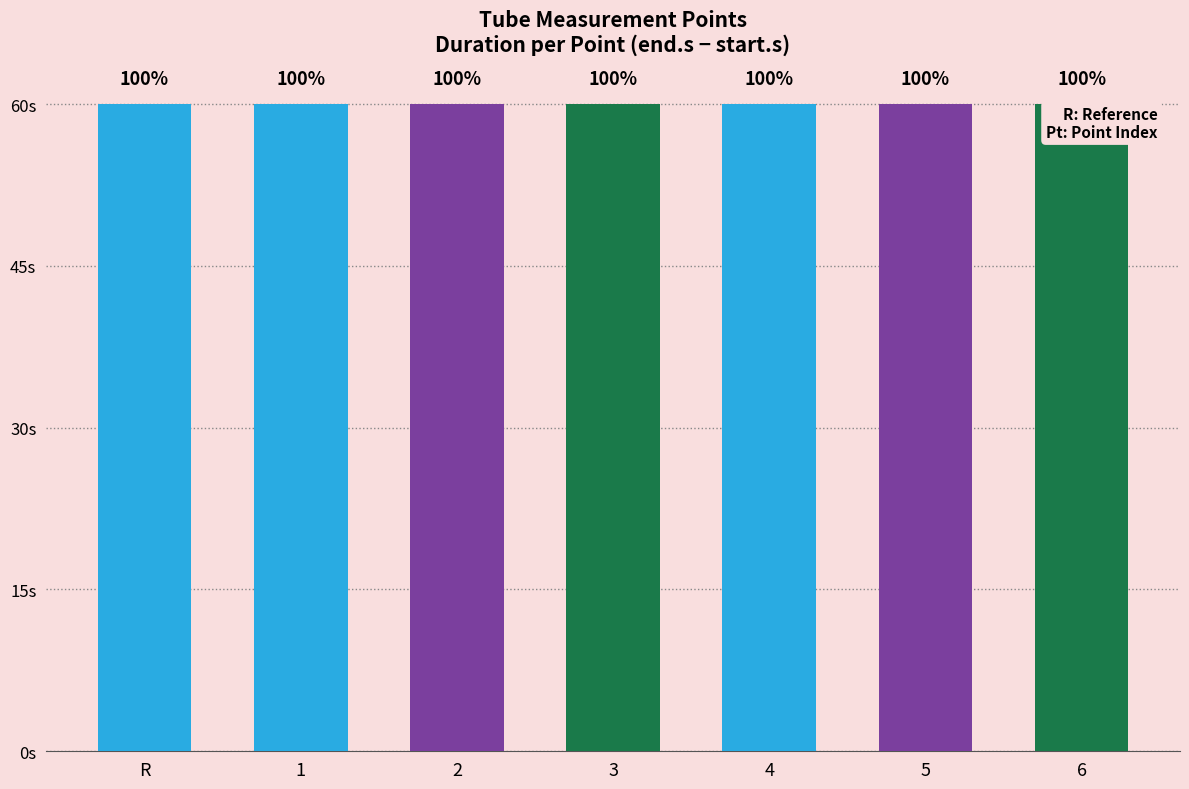

At which category does the chart reach its peak across all series?

4